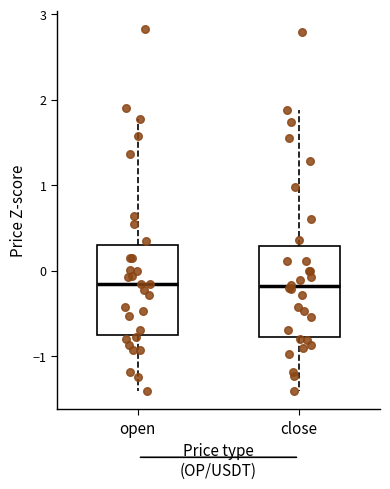

Where is the upper edge of the box for close on the y-axis? The values are not printed on the chart, so give them approximately, as read against the axis.

0.3